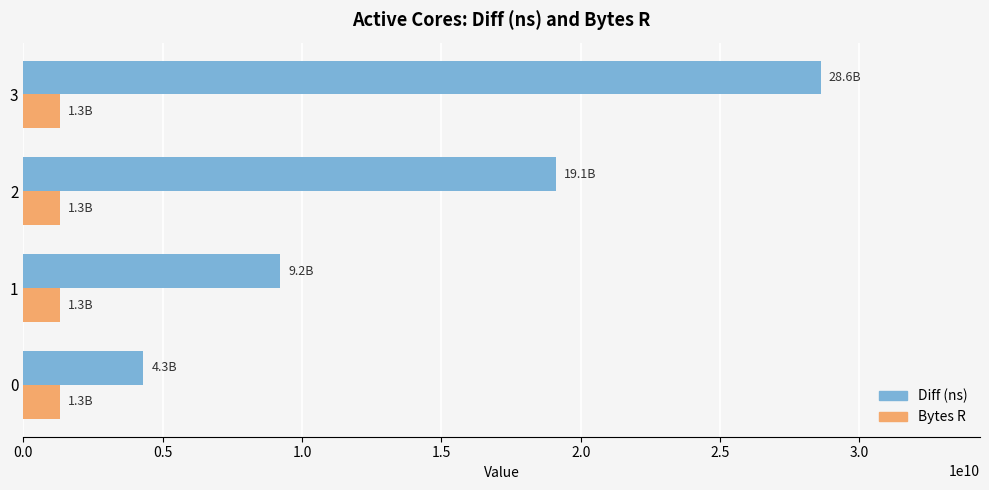

Between 0 and 1, which series saw the biggest shift?

Diff (ns)